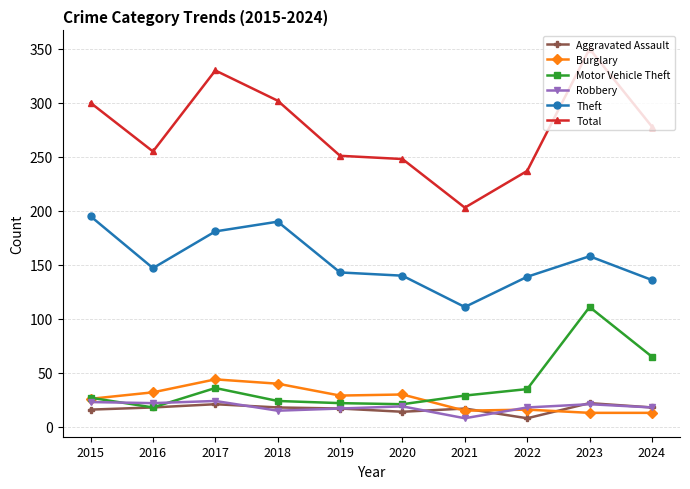

What is the difference between the Burglary values at 2019 and 2016?

3